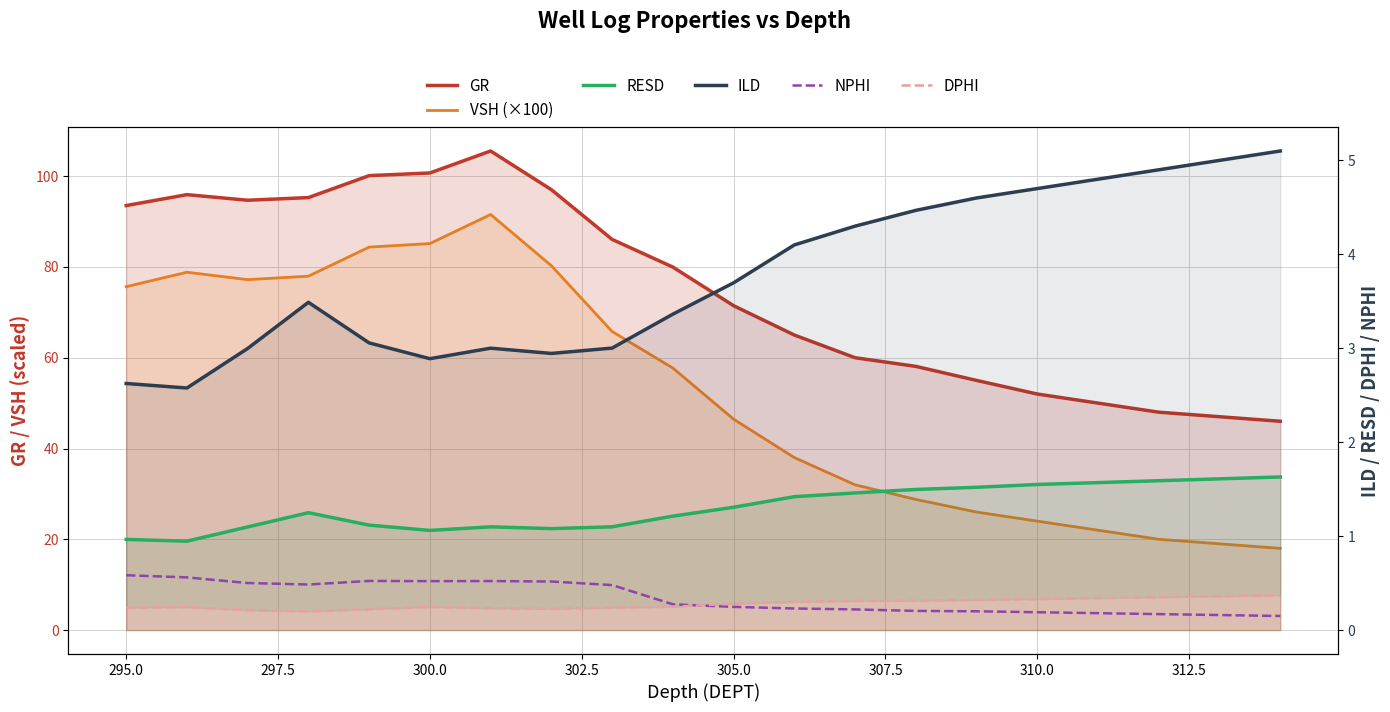

True or false: RESD and ILD cross at least once.

False